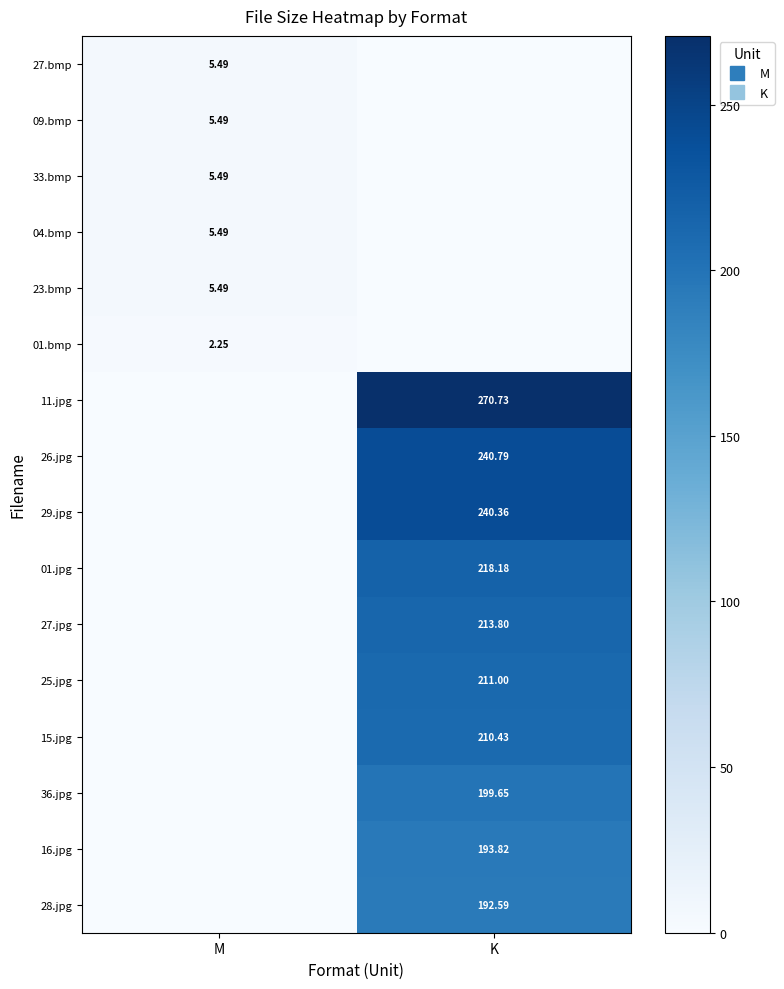

What is the difference between the 26.jpg values at M and K?

240.8